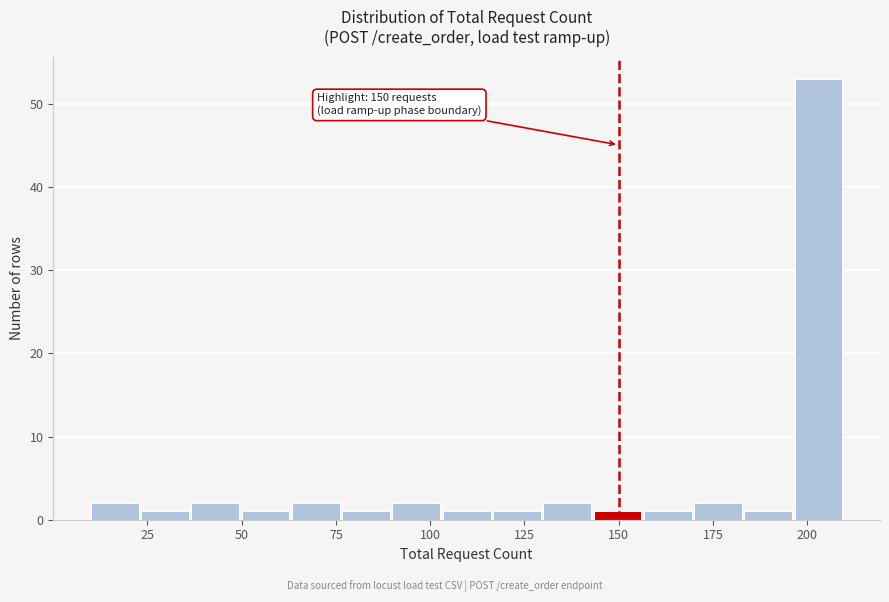

Read against the x-axis, roughly where is the centre of the tallest bar?

205